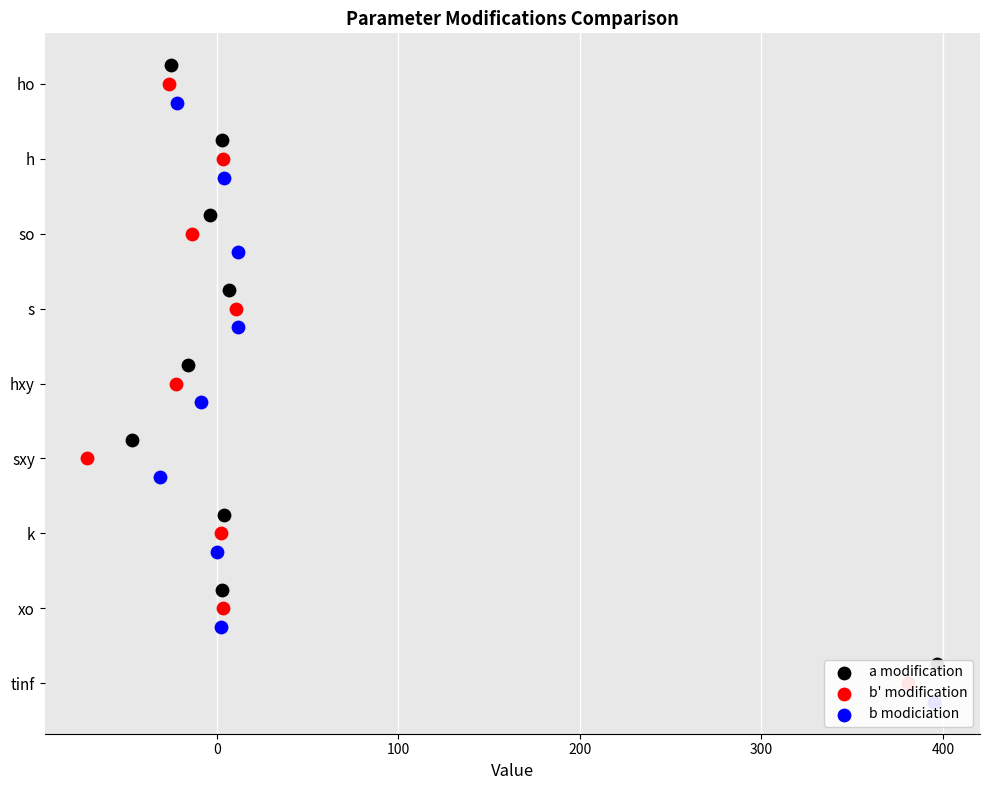

What are all the series names shown in the legend?

a modification, b' modification, b modiciation